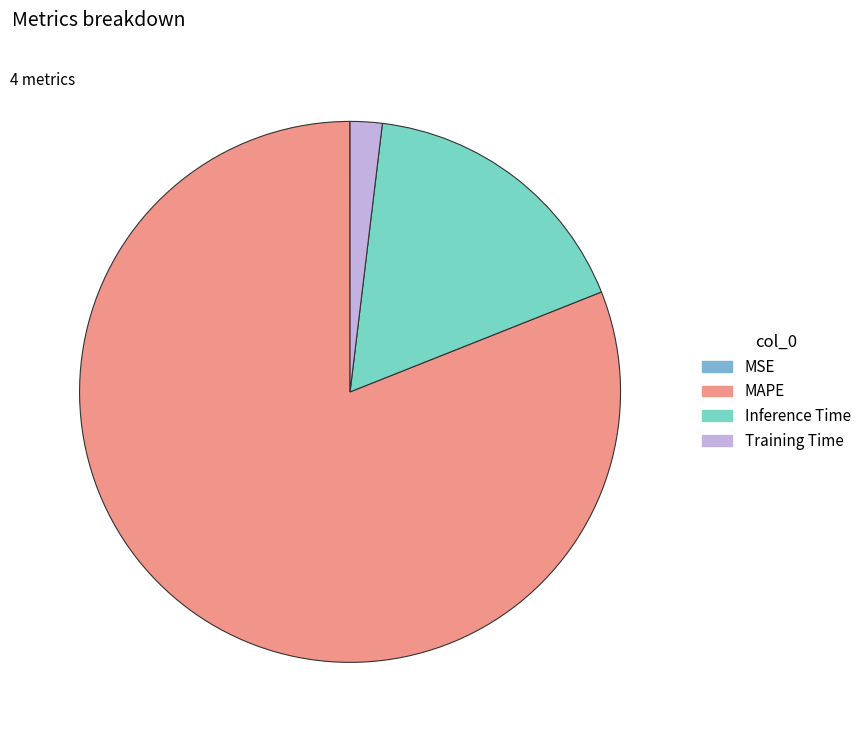

Approximately how many times larger is the value at MAPE compared to Inference Time?

4.7